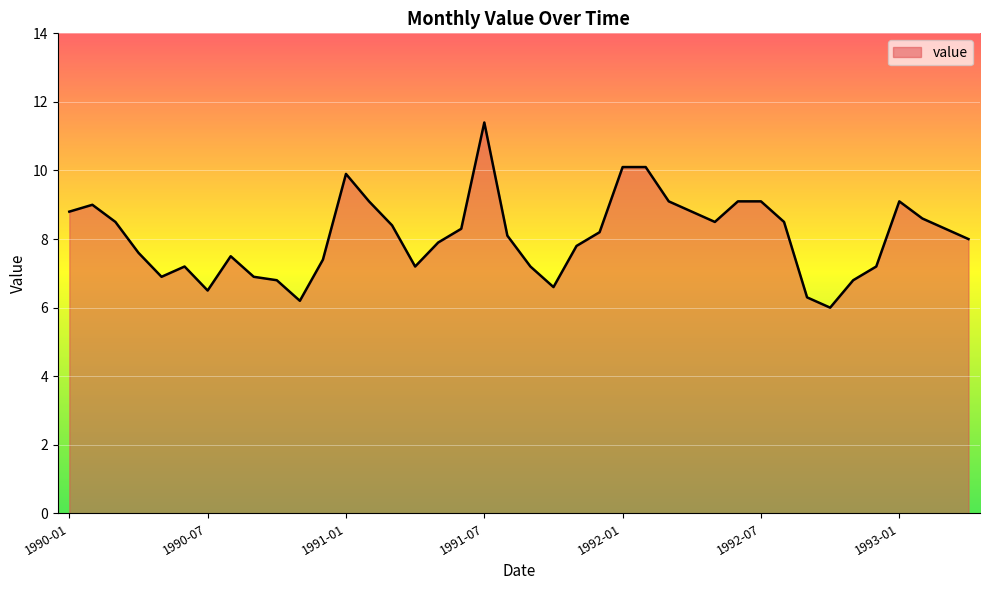

Reading left to right, extract all data points from this chart.

8.8	9.0	8.5	7.6	6.9	7.2	6.5	7.5	6.9	6.8	6.2	7.4	9.9	9.1	8.4	7.2	7.9	8.3	11.4	8.1	7.2	6.6	7.8	8.2	10.1	10.1	9.1	8.8	8.5	9.1	9.1	8.5	6.3	6.0	6.8	7.2	9.1	8.6	8.3	8.0